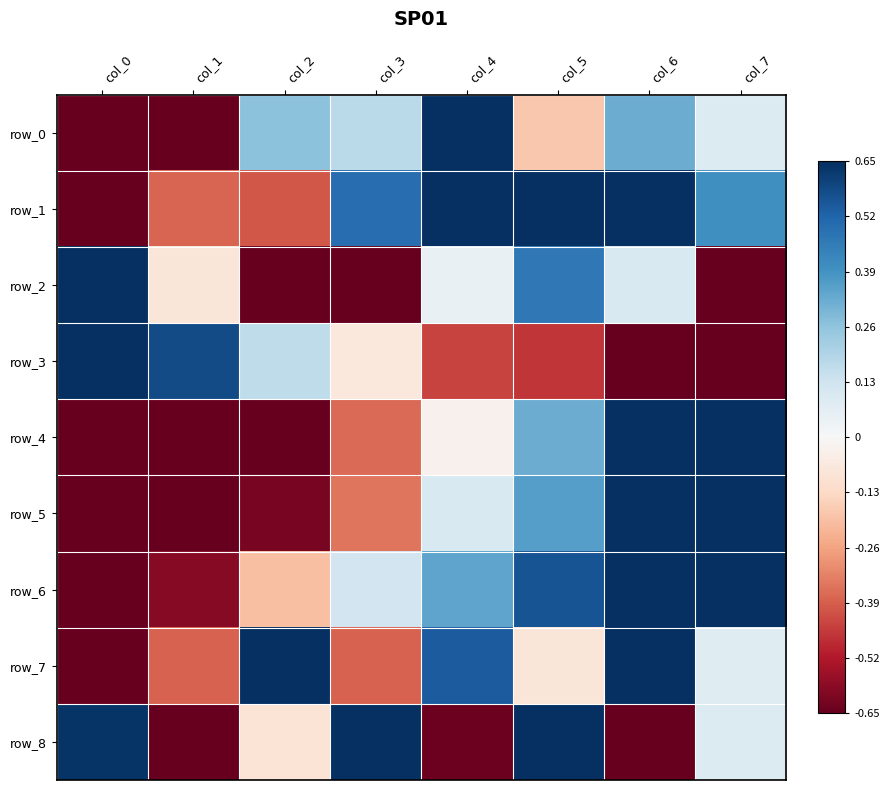

What is the maximum value for row_1?

1.0